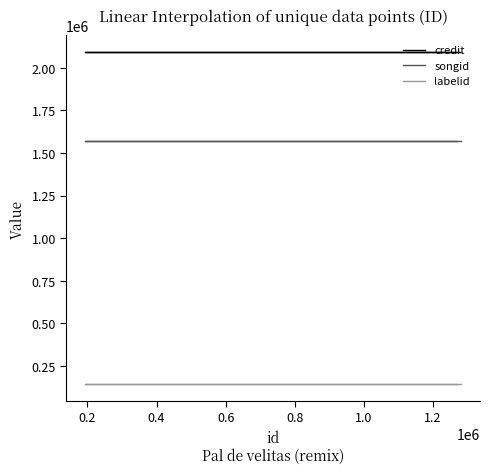

What is the sum of all credit values?

16737360